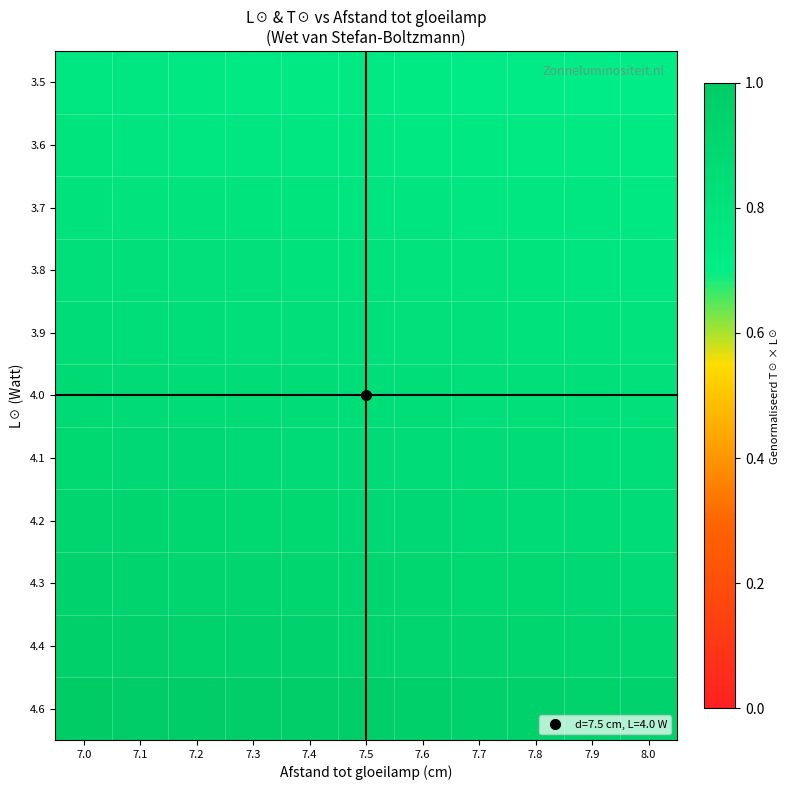

At which category is the sum across all series the highest?

7.0